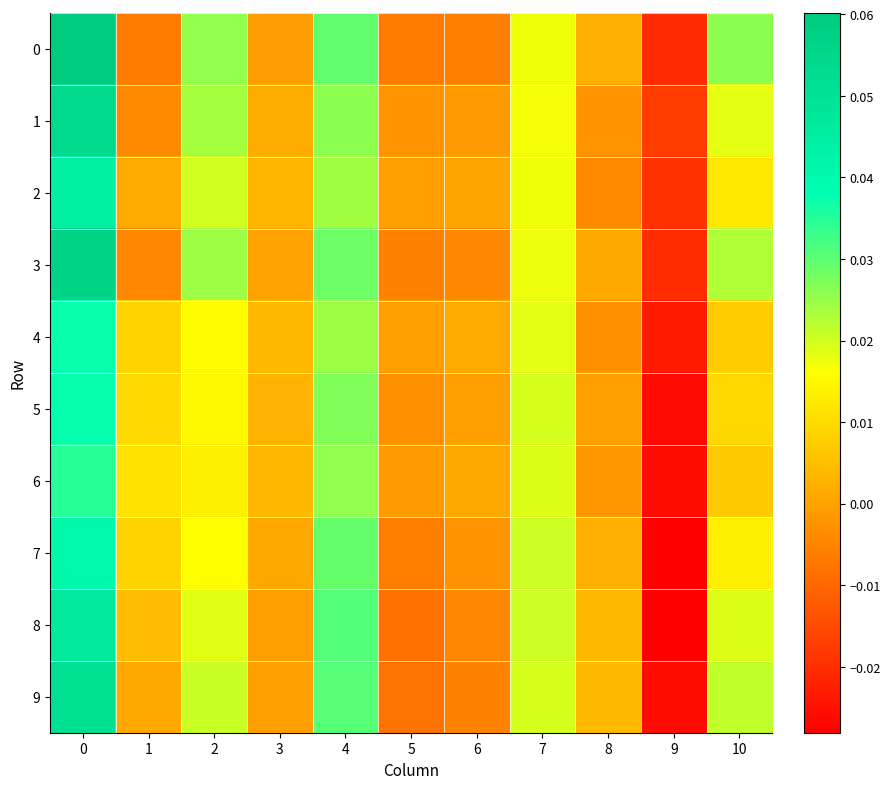

Reading left to right, list all the values displayed in this chart.

0: 0=0.1	1=-0.0	2=0.0	3=-0.0	4=0.0	5=-0.0	6=-0.0	7=0.0	8=0.0	9=-0.0	10=0.0
1: 0=0.1	1=-0.0	2=0.0	3=0.0	4=0.0	5=-0.0	6=-0.0	7=0.0	8=-0.0	9=-0.0	10=0.0
2: 0=0.0	1=0.0	2=0.0	3=0.0	4=0.0	5=-0.0	6=0.0	7=0.0	8=-0.0	9=-0.0	10=0.0
3: 0=0.1	1=-0.0	2=0.0	3=0.0	4=0.0	5=-0.0	6=-0.0	7=0.0	8=0.0	9=-0.0	10=0.0
4: 0=0.0	1=0.0	2=0.0	3=0.0	4=0.0	5=-0.0	6=0.0	7=0.0	8=-0.0	9=-0.0	10=0.0
5: 0=0.0	1=0.0	2=0.0	3=0.0	4=0.0	5=-0.0	6=-0.0	7=0.0	8=-0.0	9=-0.0	10=0.0
6: 0=0.0	1=0.0	2=0.0	3=0.0	4=0.0	5=-0.0	6=0.0	7=0.0	8=-0.0	9=-0.0	10=0.0
7: 0=0.0	1=0.0	2=0.0	3=0.0	4=0.0	5=-0.0	6=-0.0	7=0.0	8=0.0	9=-0.0	10=0.0
8: 0=0.0	1=0.0	2=0.0	3=-0.0	4=0.0	5=-0.0	6=-0.0	7=0.0	8=0.0	9=-0.0	10=0.0
9: 0=0.1	1=0.0	2=0.0	3=-0.0	4=0.0	5=-0.0	6=-0.0	7=0.0	8=0.0	9=-0.0	10=0.0